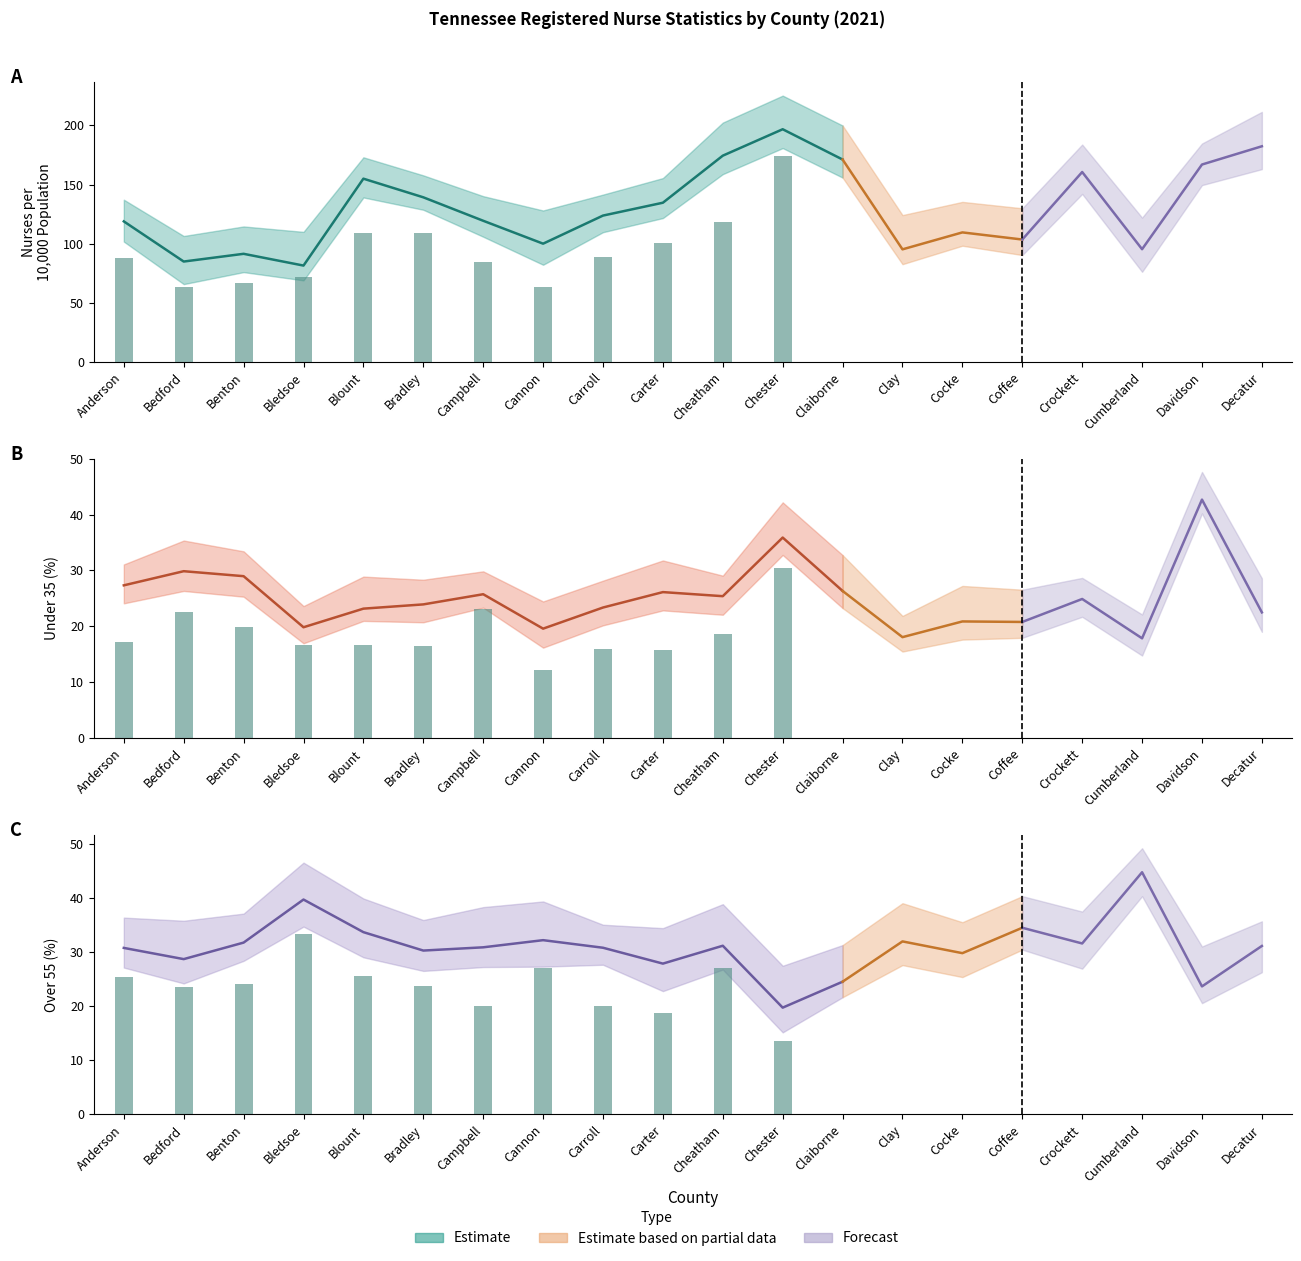

True or false: Nurses per 10,000 Population has a value of 59.2 at Clay.

False